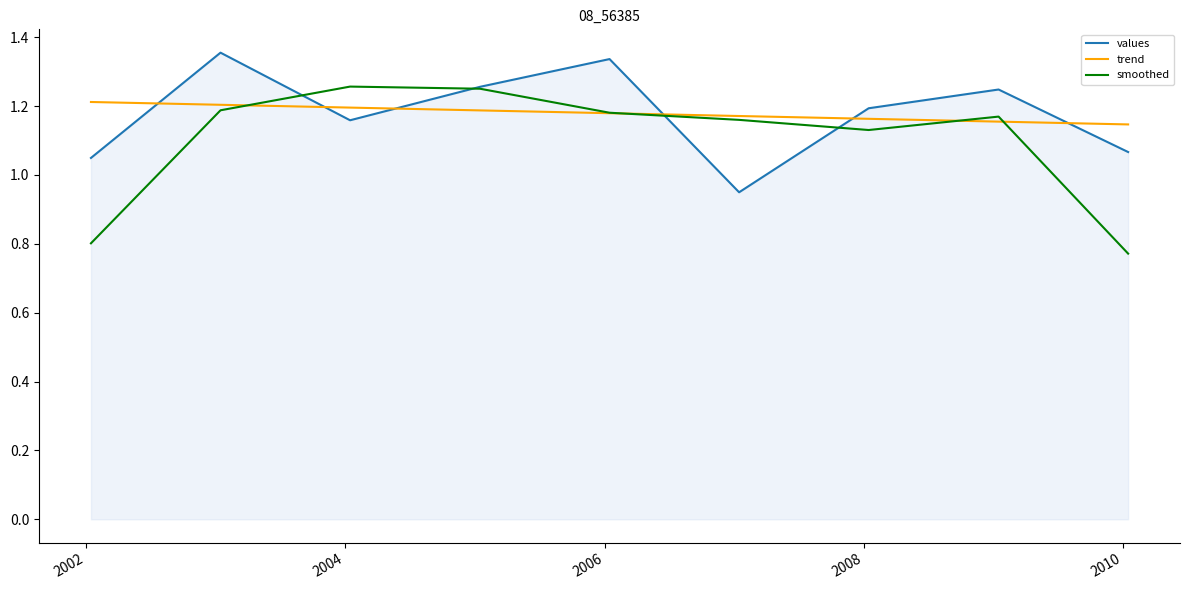

Which series has the largest range (max minus min)?

smoothed